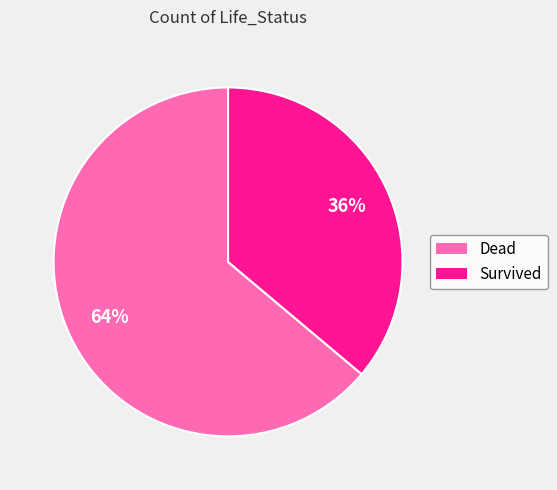

Do Survived and Dead together represent more than half of the pie?

Yes